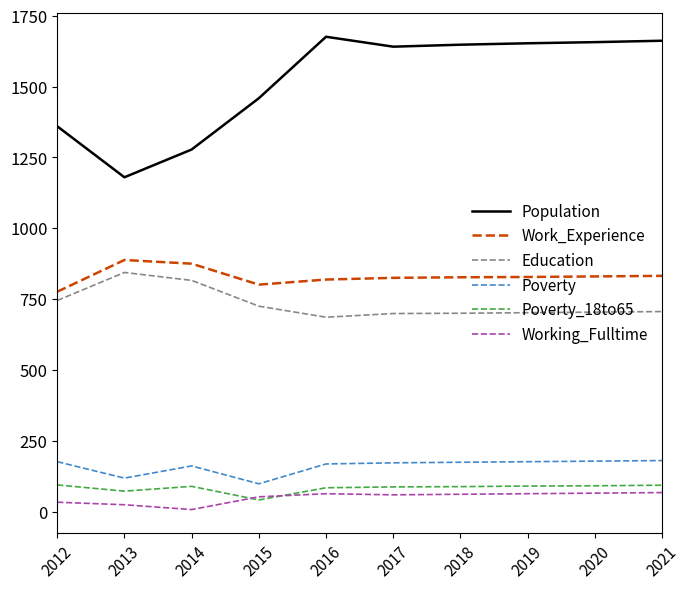

What are all the series names shown in the legend?

Population, Work_Experience, Education, Poverty, Poverty_18to65, Working_Fulltime